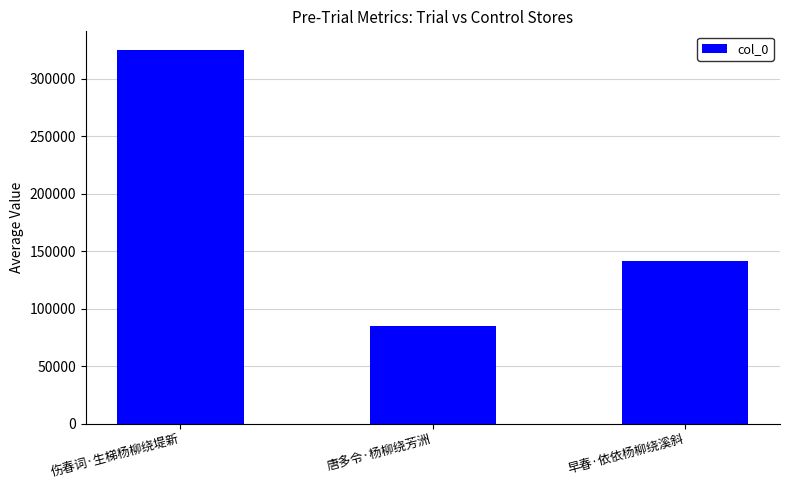

Is it true that the value at 早春·依依杨柳绕溪斜 is 231110?

False